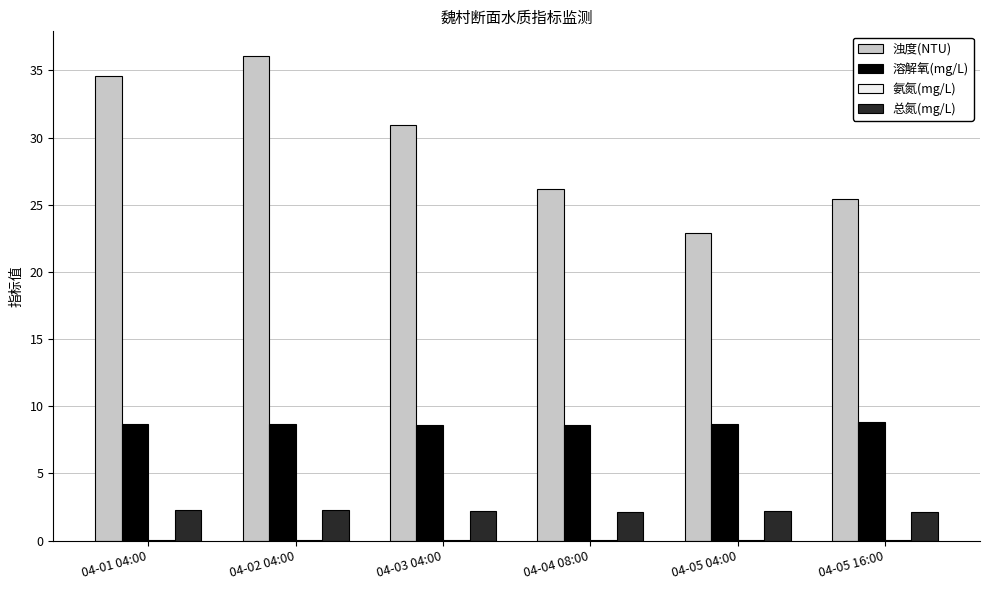

Which series has the largest total across all categories?

浊度(NTU)